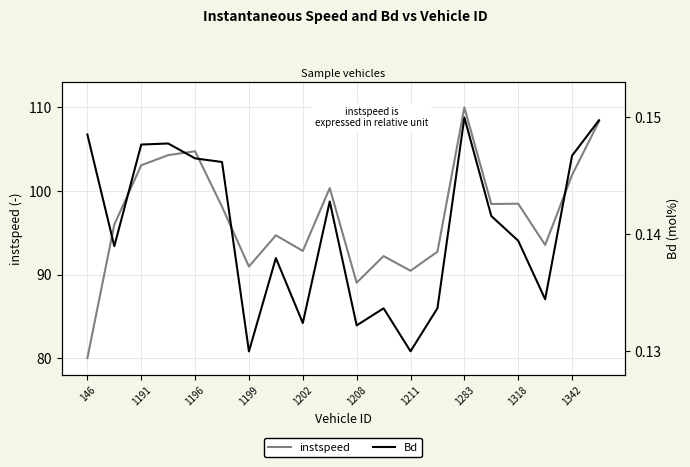

Which has a higher value, 15 or 146?

15